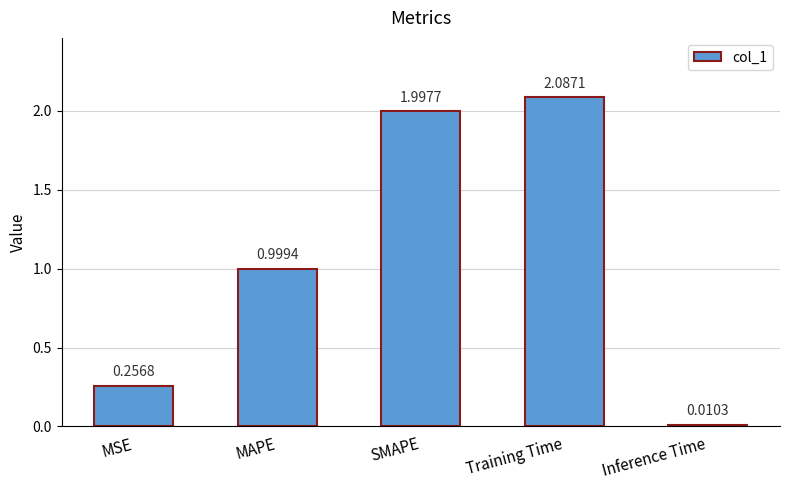

True or false: the data shows 1.0 at MAPE.

True